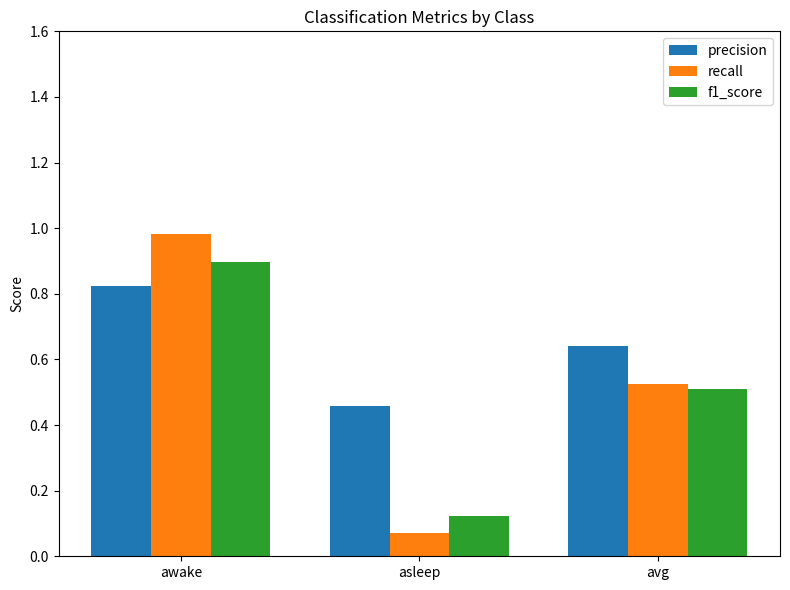

At which category is the sum across all series the highest?

awake